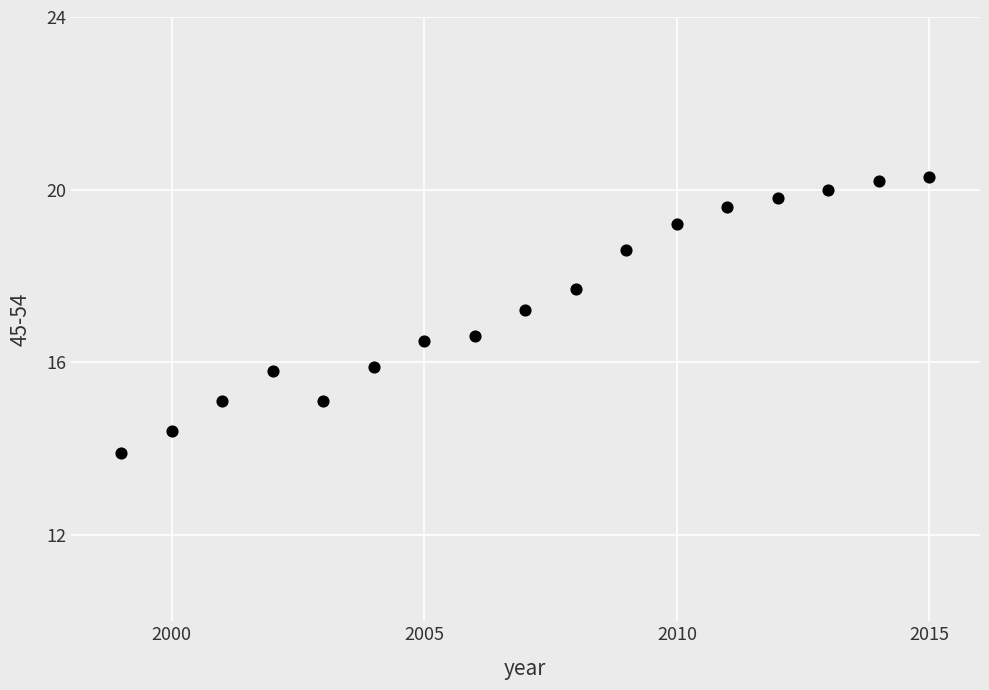

What is the range of X values (max minus min)?

16.0